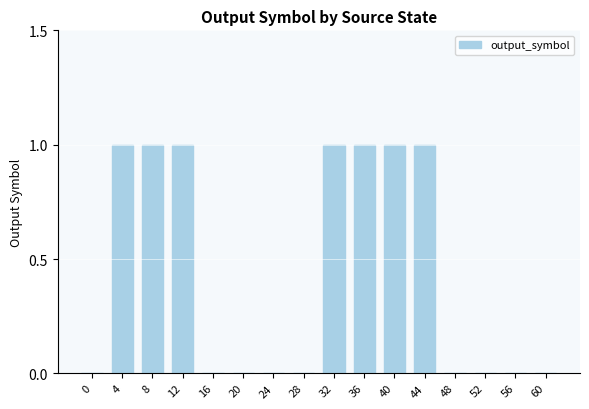

Between 52 and 36, which is larger?

36